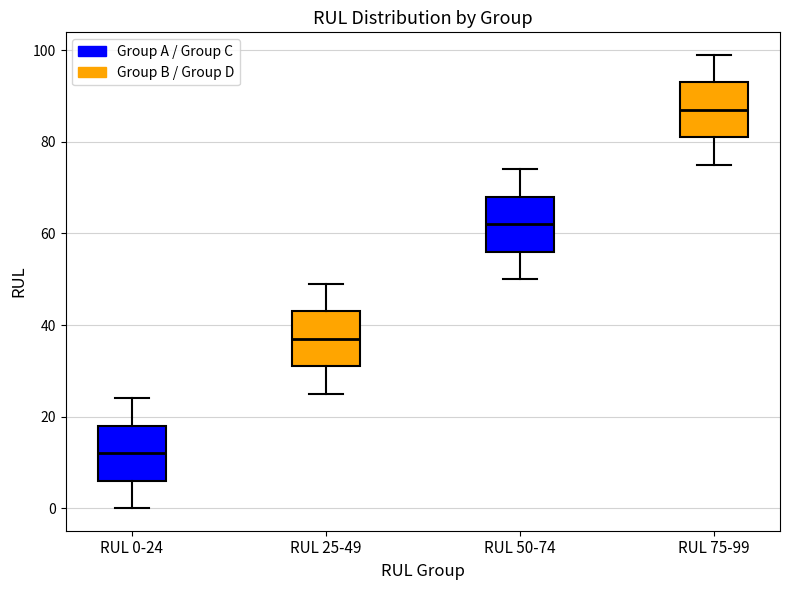

Reading left to right, read every box against the y-axis: the position of its median line, the range the box covers, and the ends of its whiskers. The values are not printed on the chart, so give them approximately, as read against the axis.

RUL 0-24: median 12, box 6 to 18, whiskers 0 to 24
RUL 25-49: median 38, box 32 to 44, whiskers 26 to 50
RUL 50-74: median 62, box 56 to 68, whiskers 50 to 74
RUL 75-99: median 88, box 82 to 94, whiskers 76 to 100